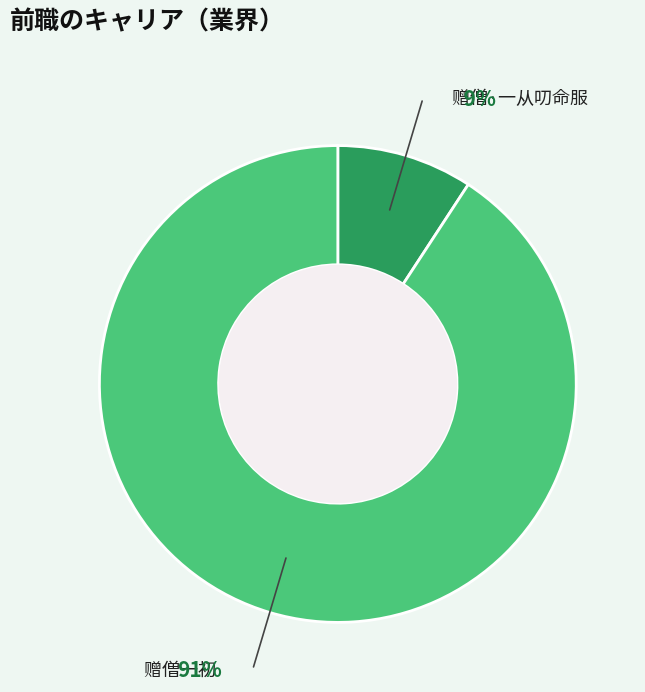

Count the number of slices in the pie.

2